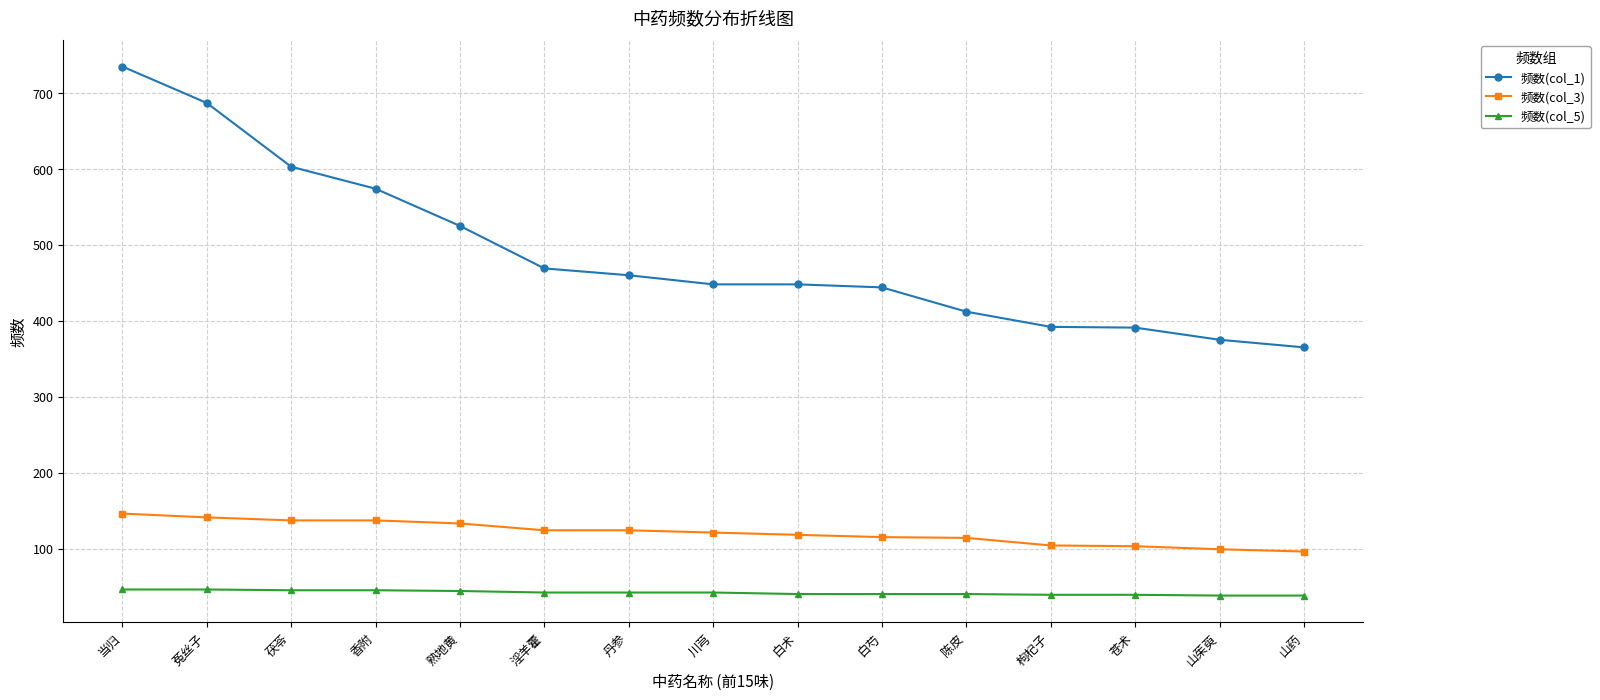

Count the number of categories in the chart.

15